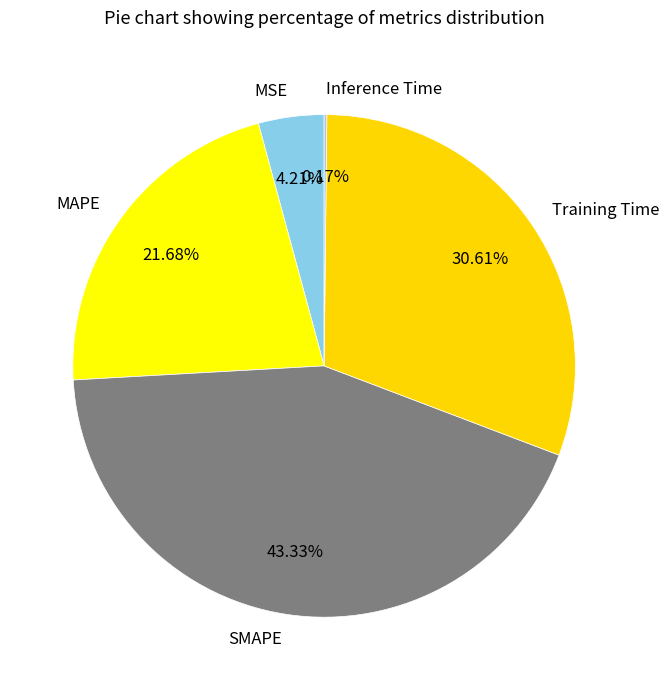

Does MSE account for over 50% of the chart?

No